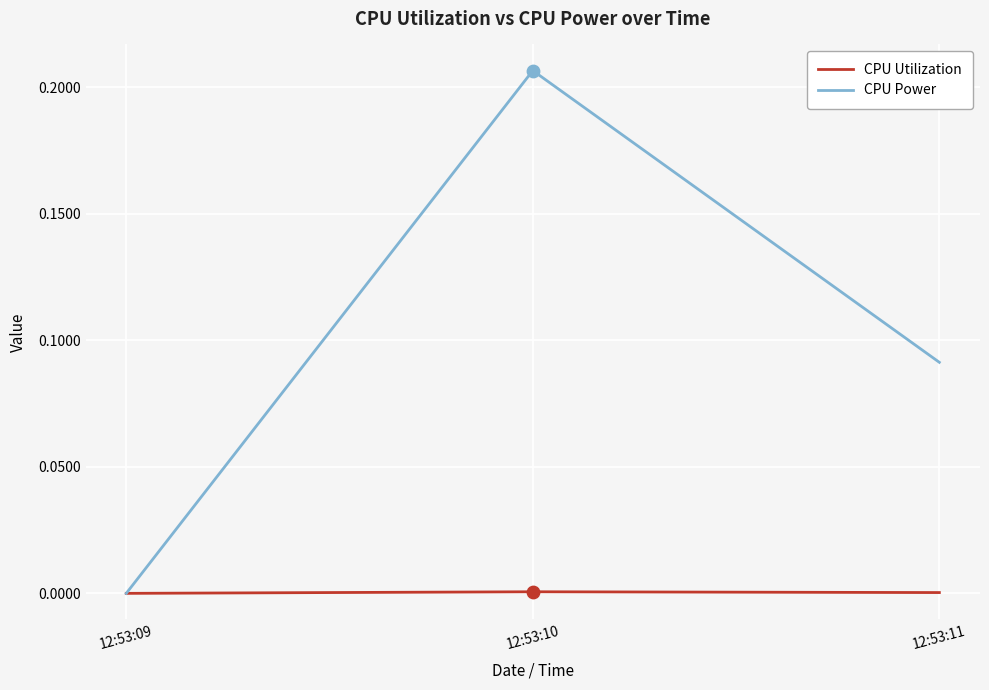

Which series has the largest total across all categories?

CPU Power